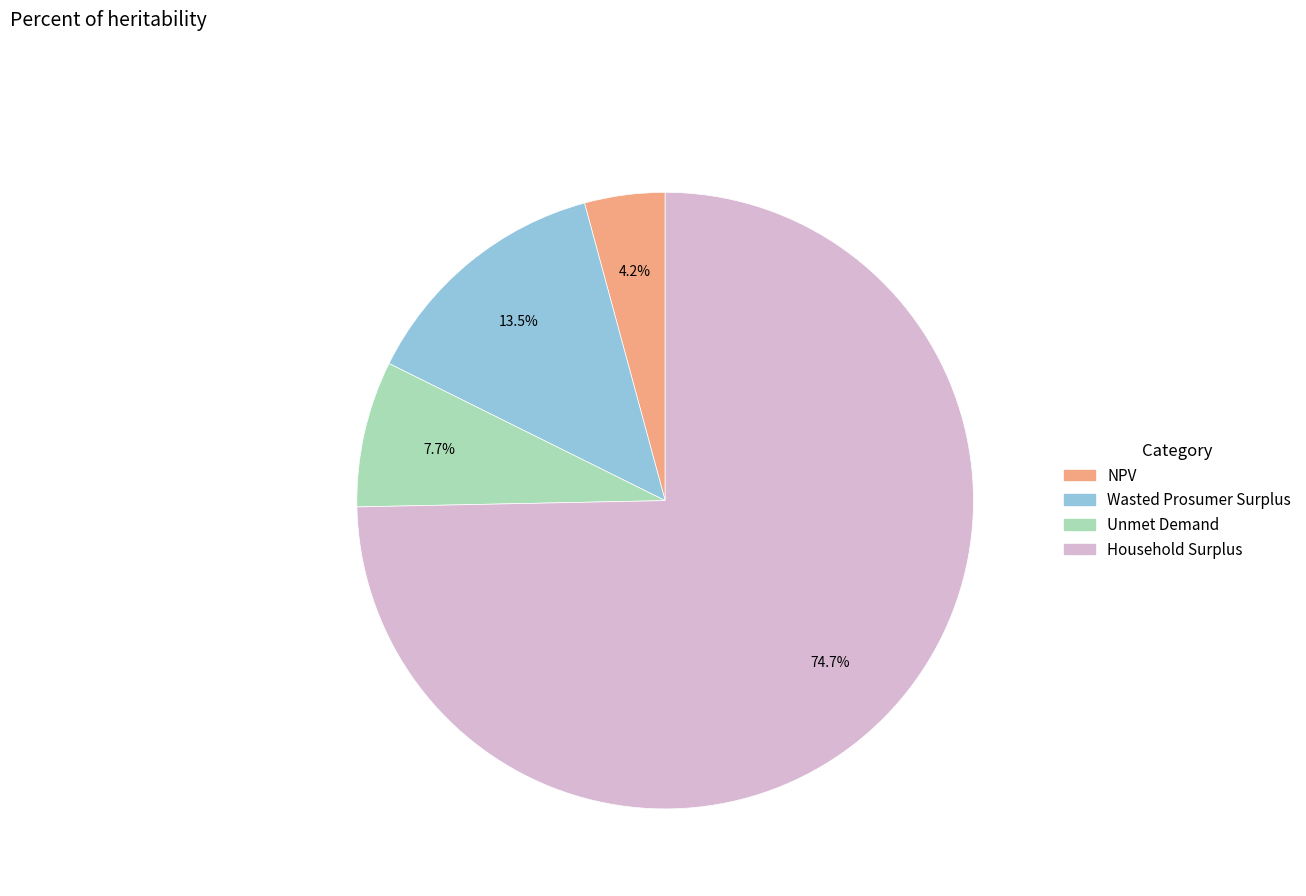

Count the number of slices in the pie.

4